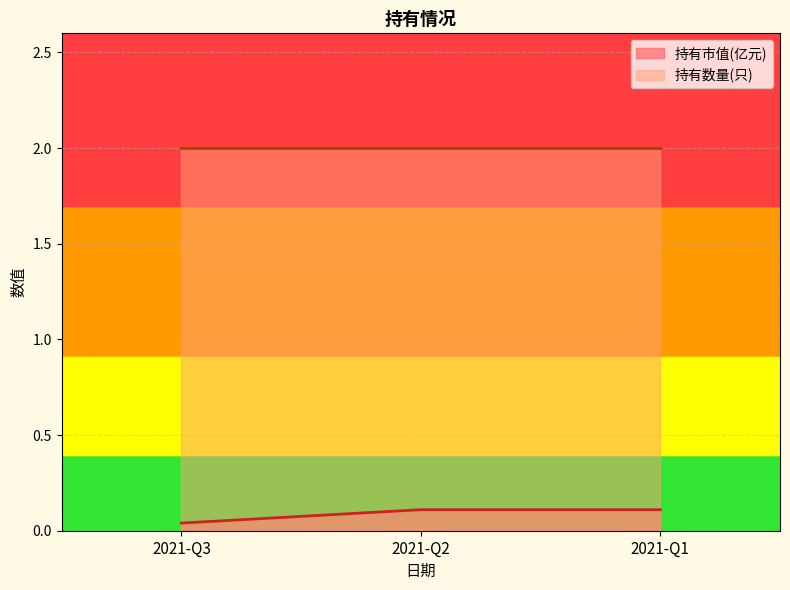

True or false: the data shows 0.1 at 2021-Q2.

False